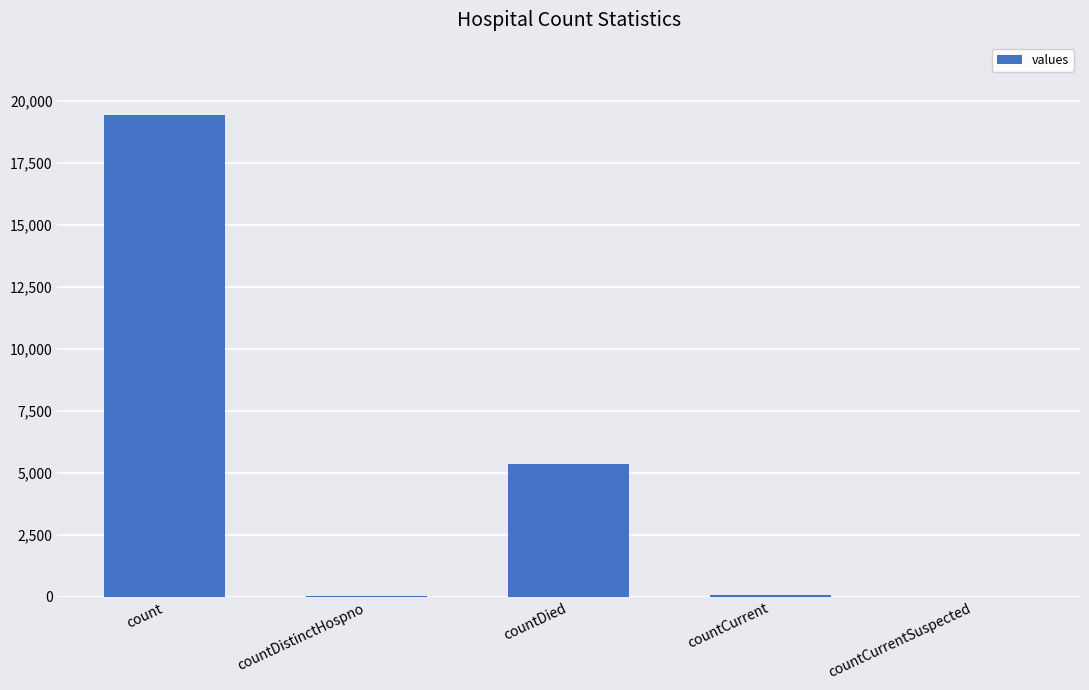

The value at count is 19420. True or false?

True